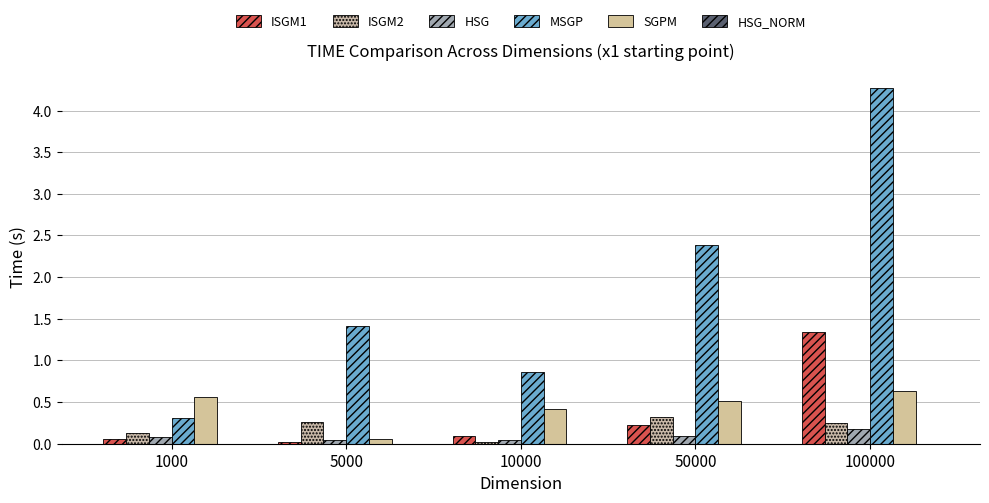

Which series changed the most between 5000 and 10000?

MSGP